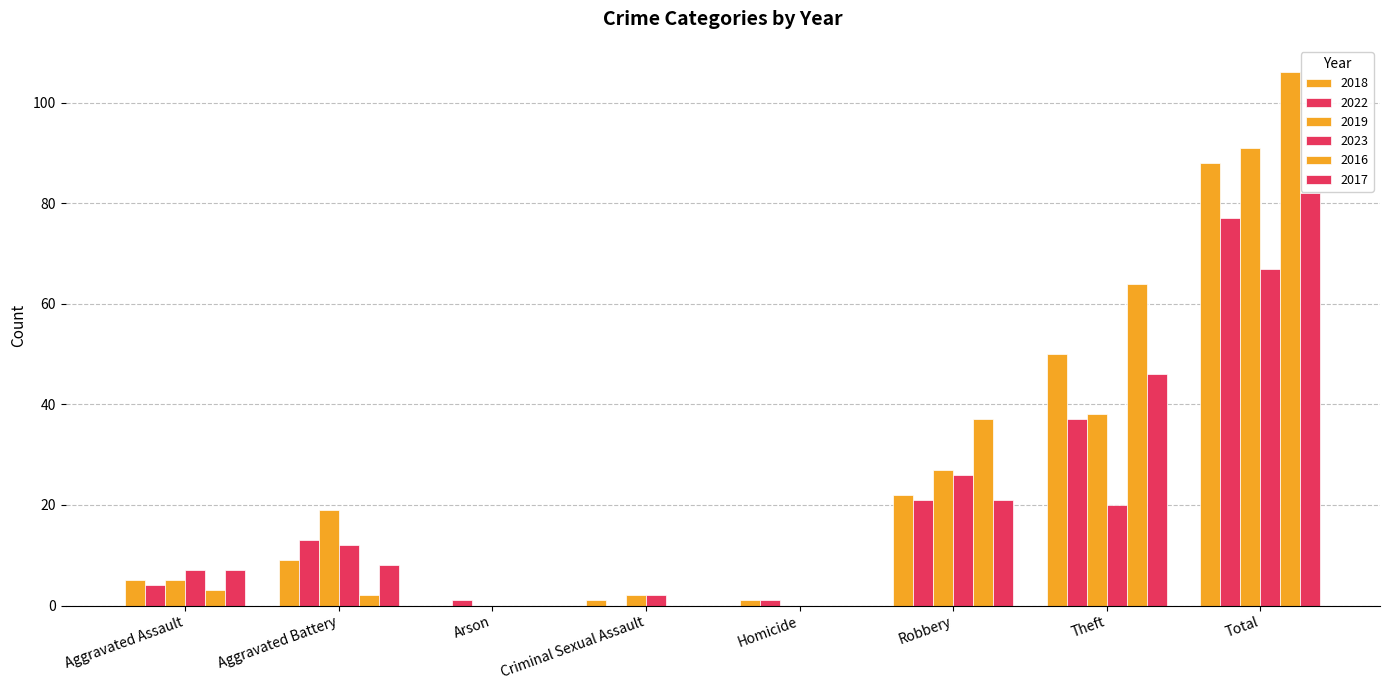

How many groups of bars are there?

8